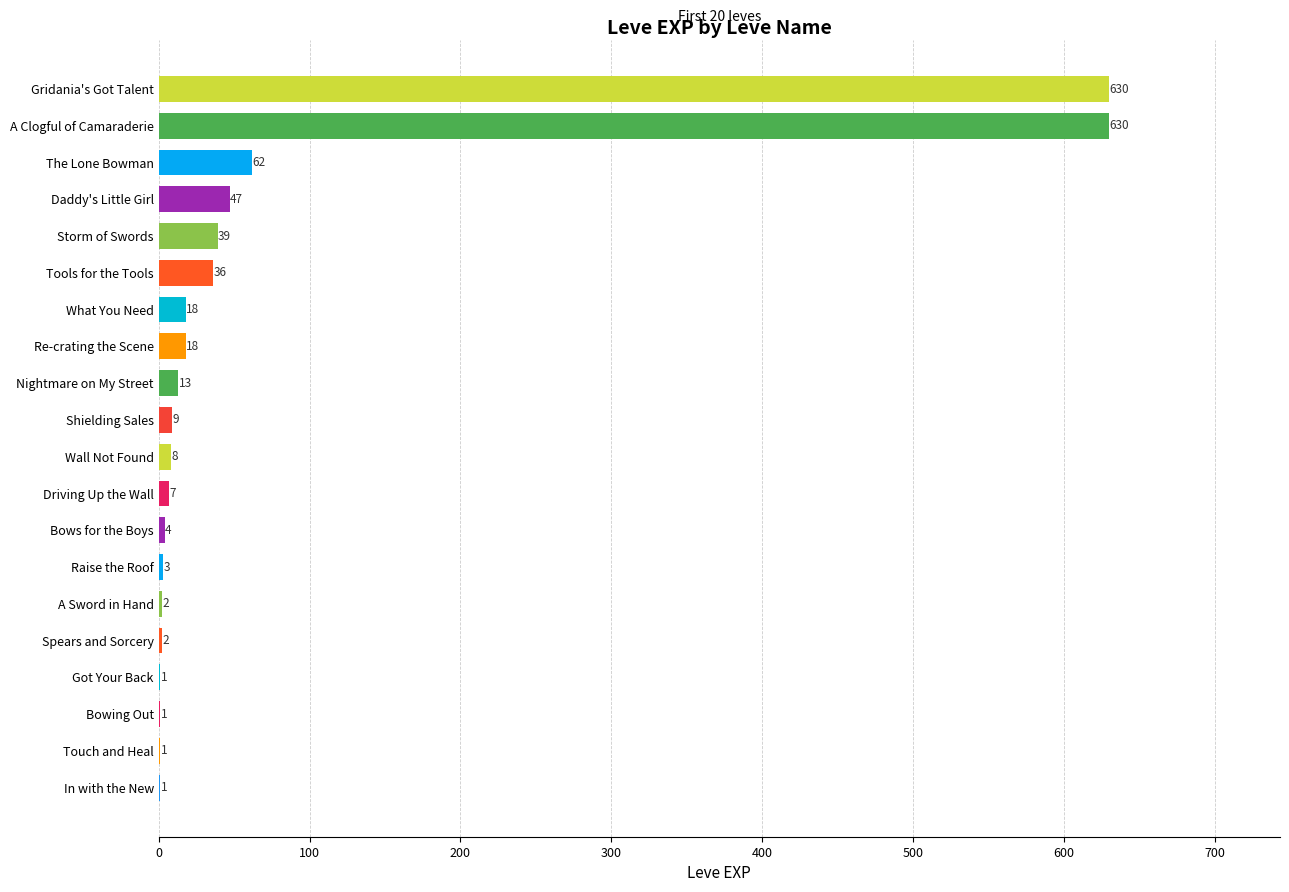

Read the value at A Clogful of Camaraderie, to the nearest 100.

600